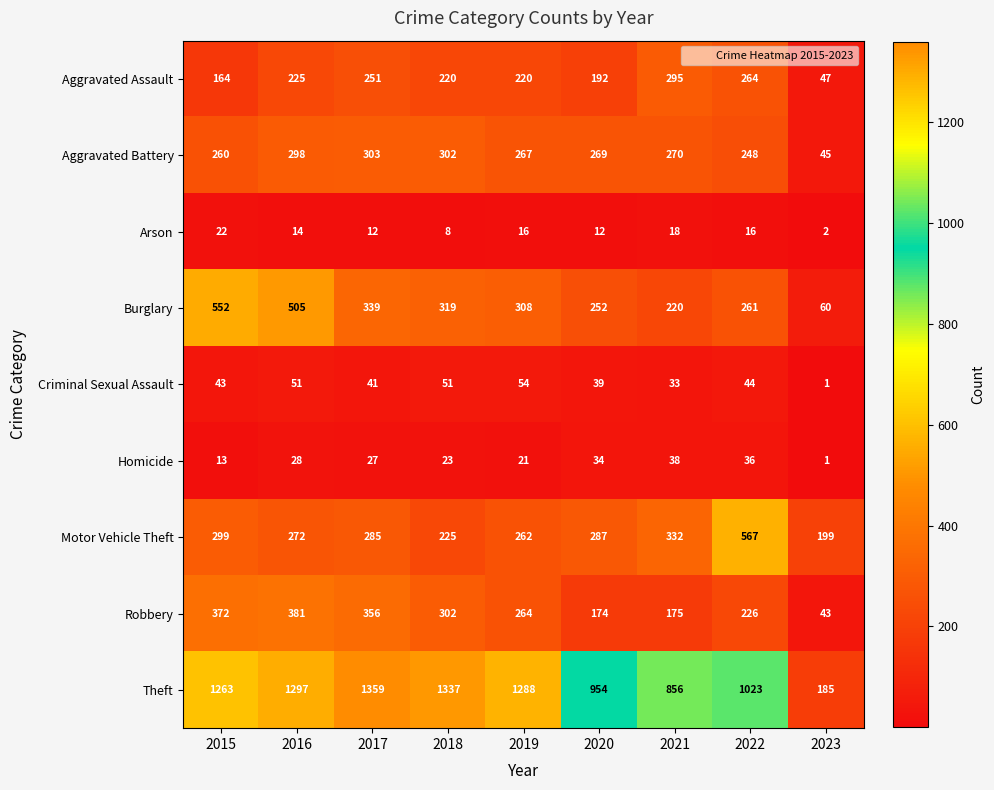

What is the maximum value shown in the chart?

1359